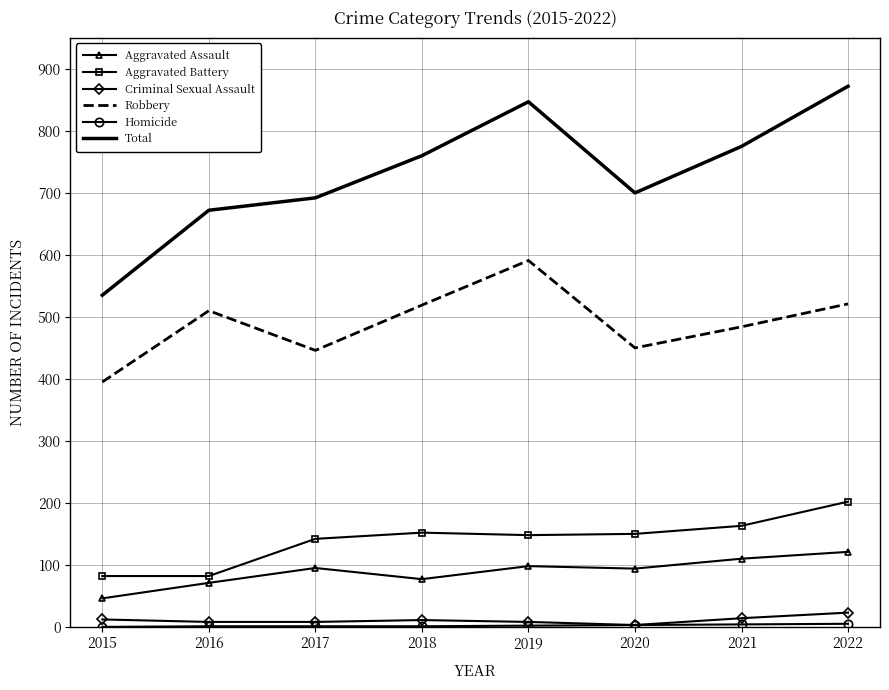

True or false: Aggravated Battery and Criminal Sexual Assault intersect in this chart.

False